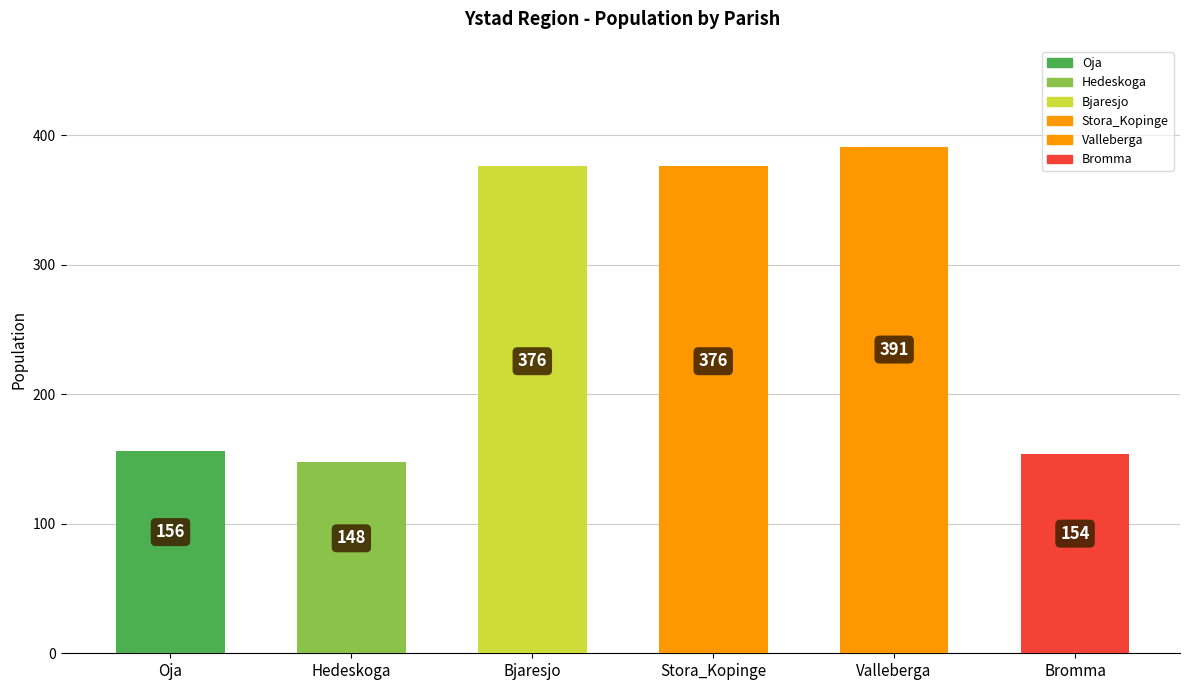

What is the label of the 6th bar from the right?

Oja